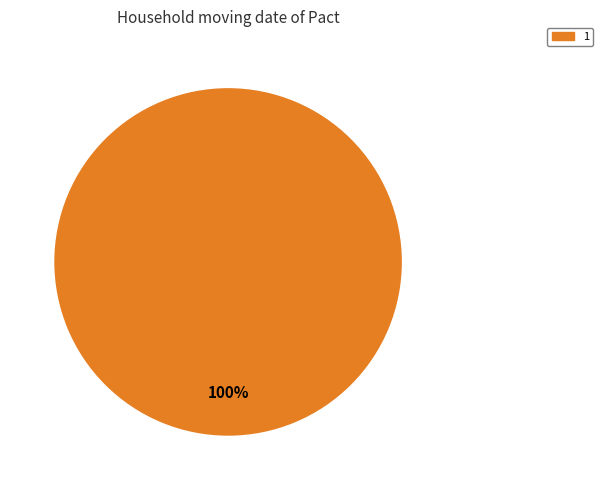

How many slices are in this pie chart?

1